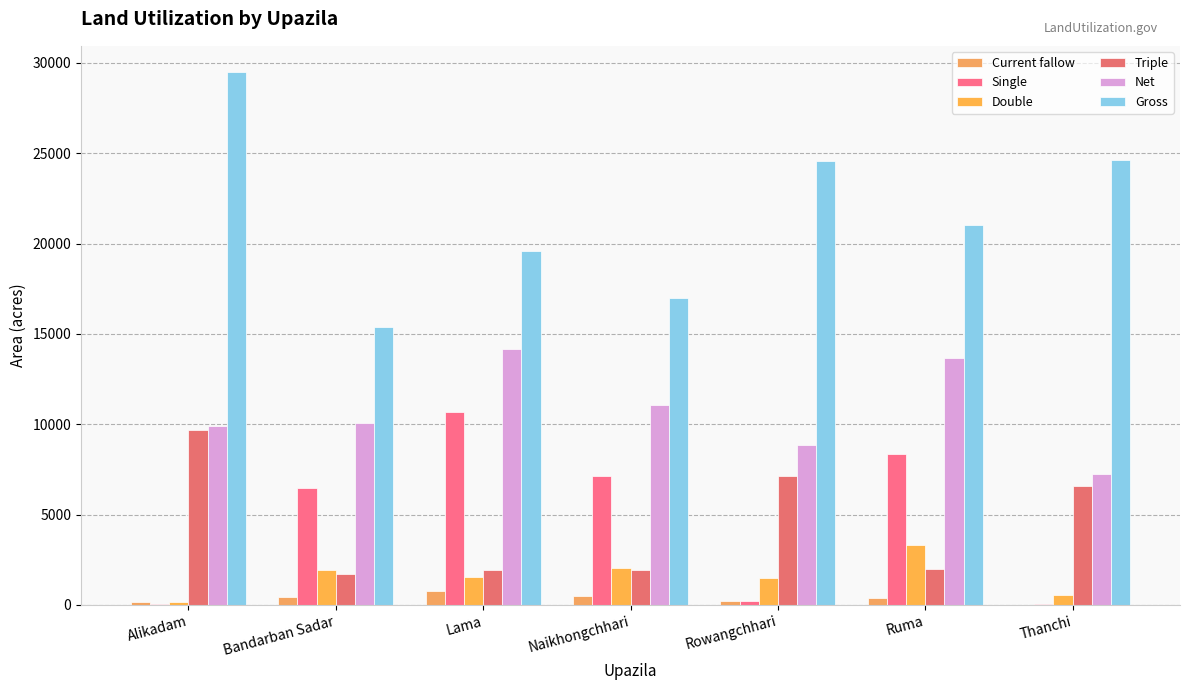

The Triple series shows 716 at Lama. True or false?

False